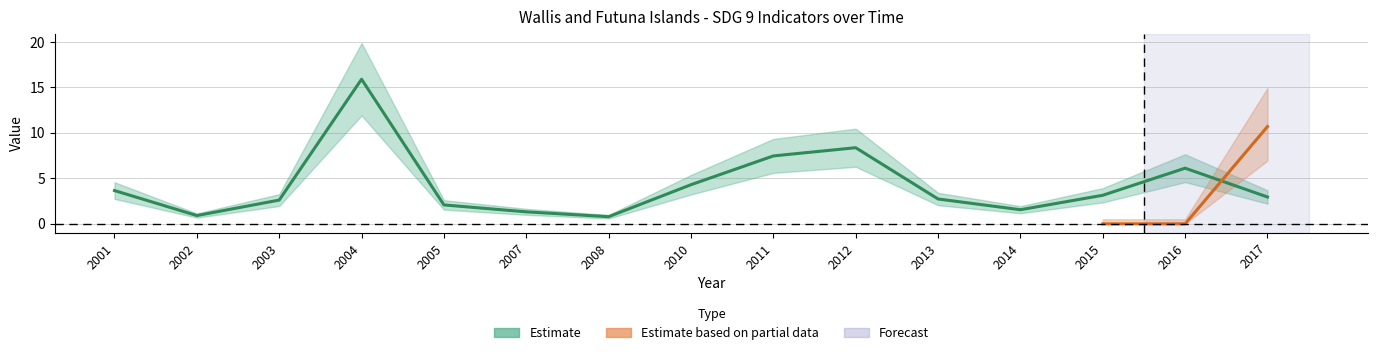

Which category has the lowest value across all series?

2008